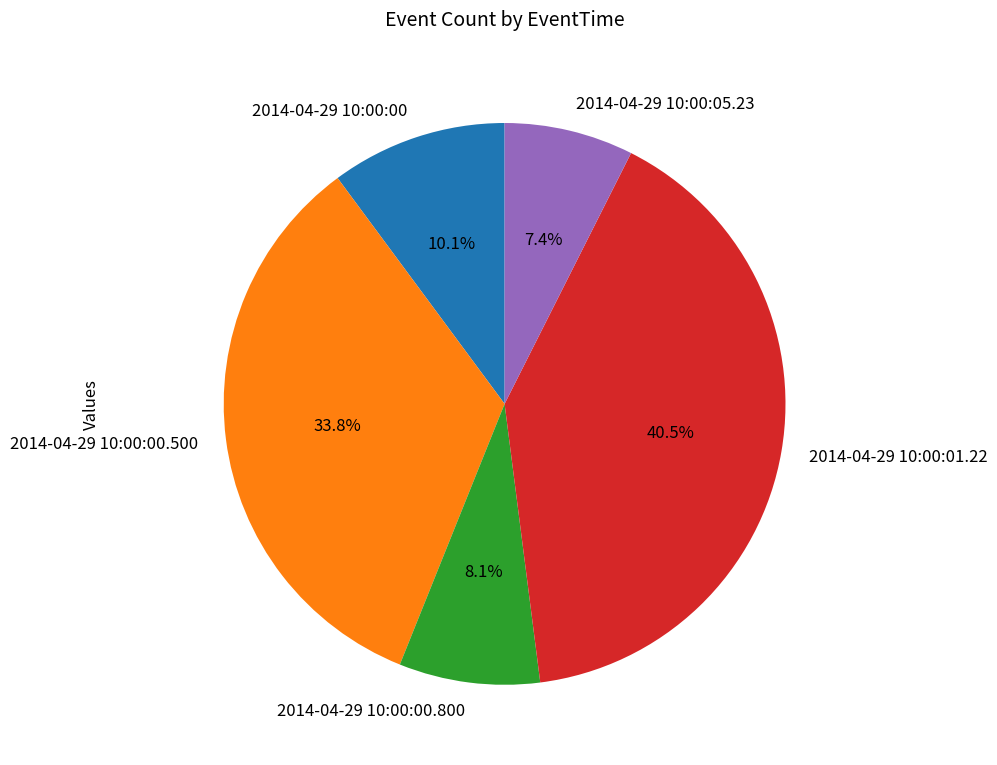

Which slice is the smallest?

2014-04-29 10:00:05.23